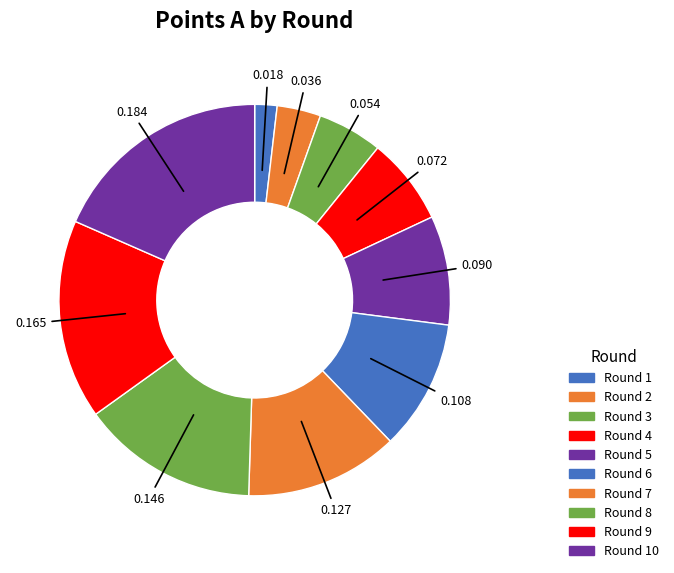

Rank the categories by value from lowest to highest.

Round 1, Round 2, Round 3, Round 4, Round 5, Round 6, Round 7, Round 8, Round 9, Round 10